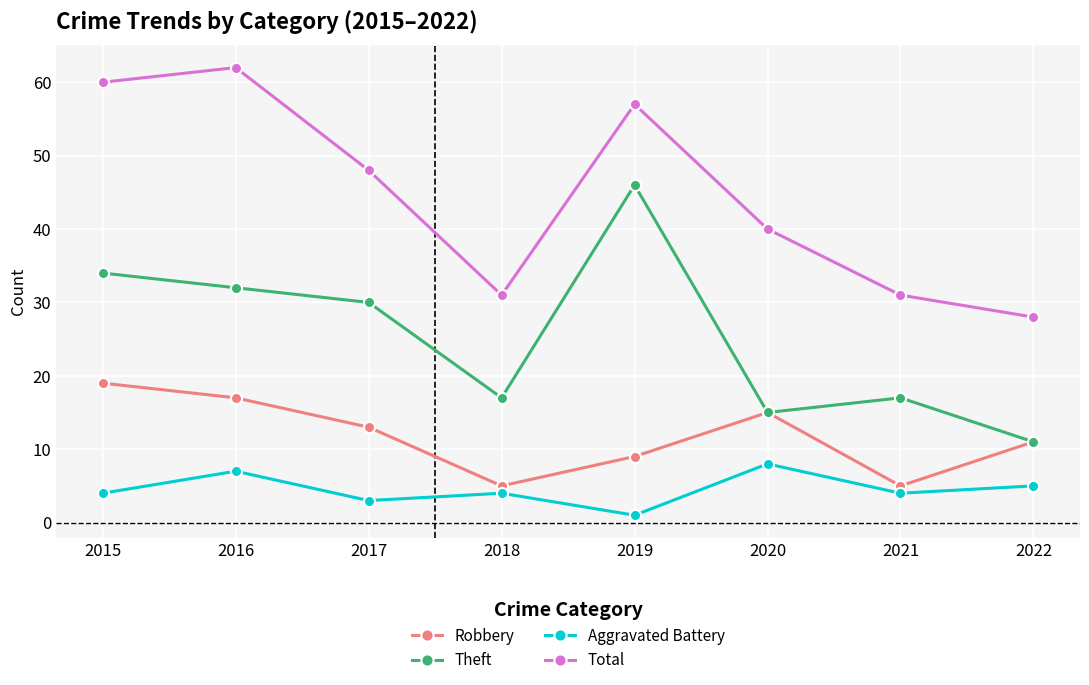

At which label does Robbery first exceed 13?

2015